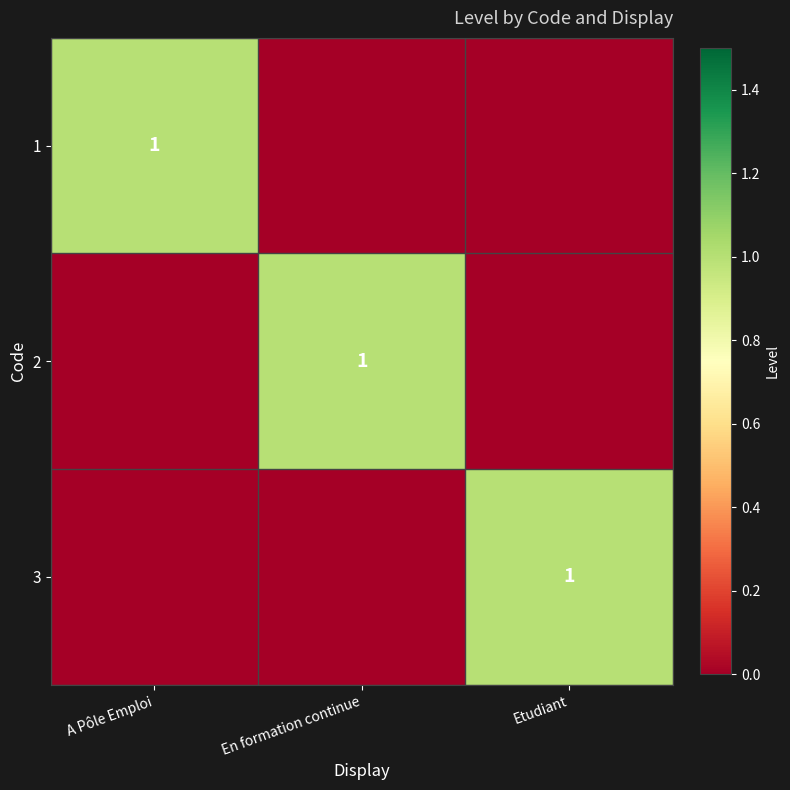

Is it true that 1 equals 1 at A Pôle Emploi?

True